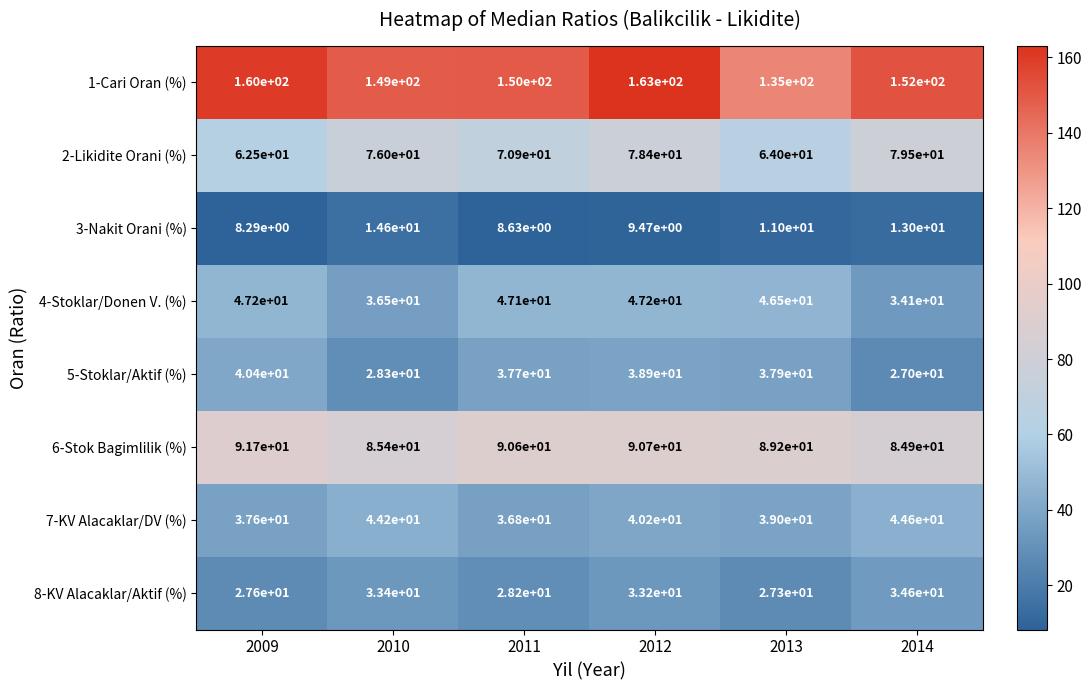

How many values in the 1-Cari Oran (%) series are below 152?

3